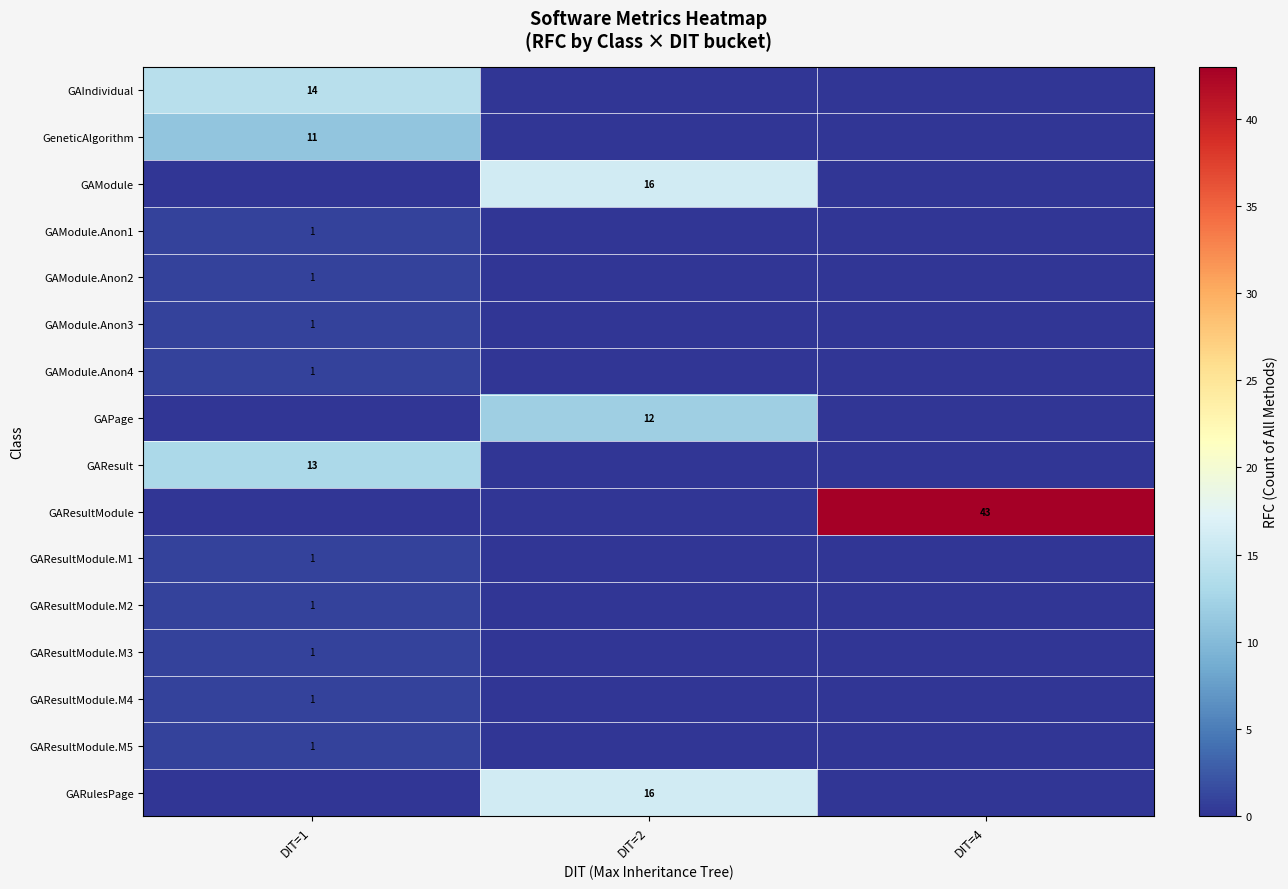

True or false: GAResultModule.M4 has a value of 1 at DIT=1.

True